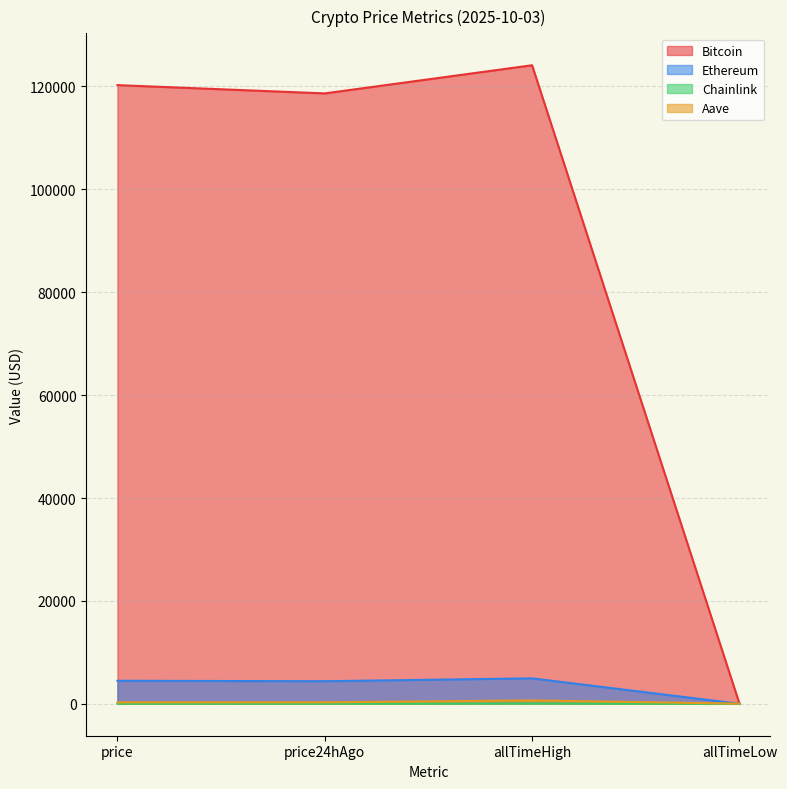

What is the value of the Ethereum point at the 3rd from the left?

4946.1